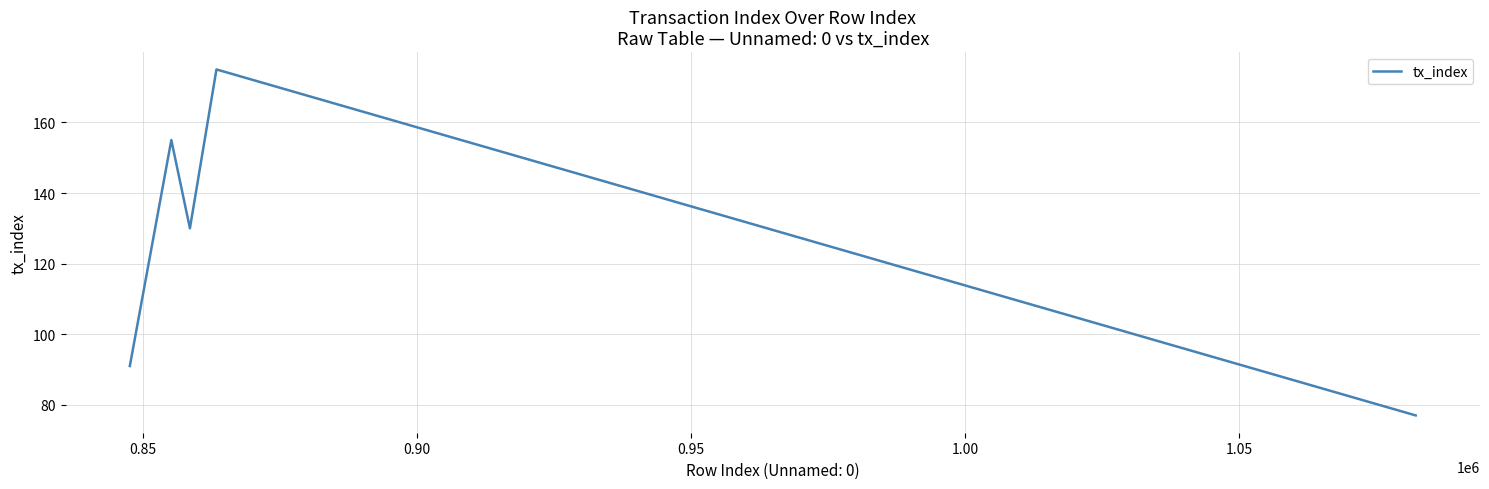

Count the values in the range 91 to 155.

3